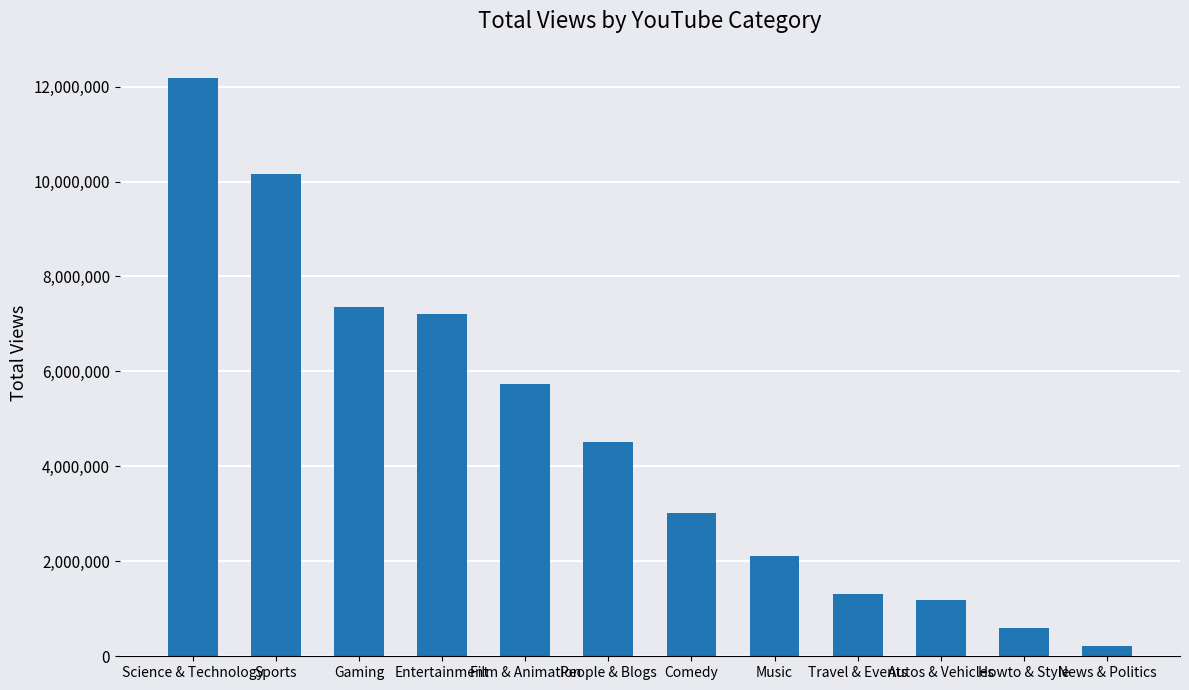

True or false: the data shows 587364 at Howto & Style.

True